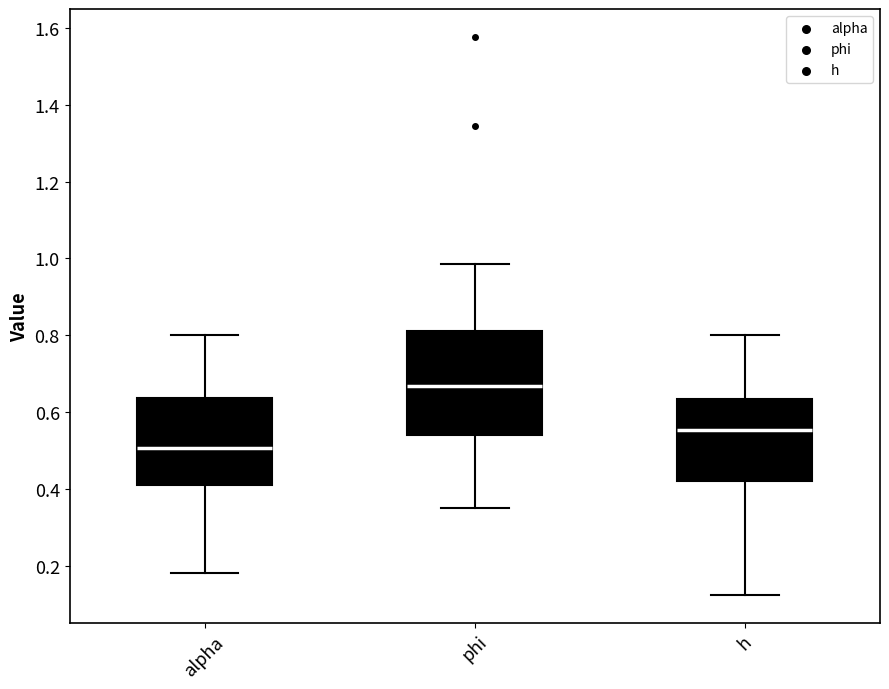

Comparing the boxes themselves (not the whiskers), which one is the tallest?

phi